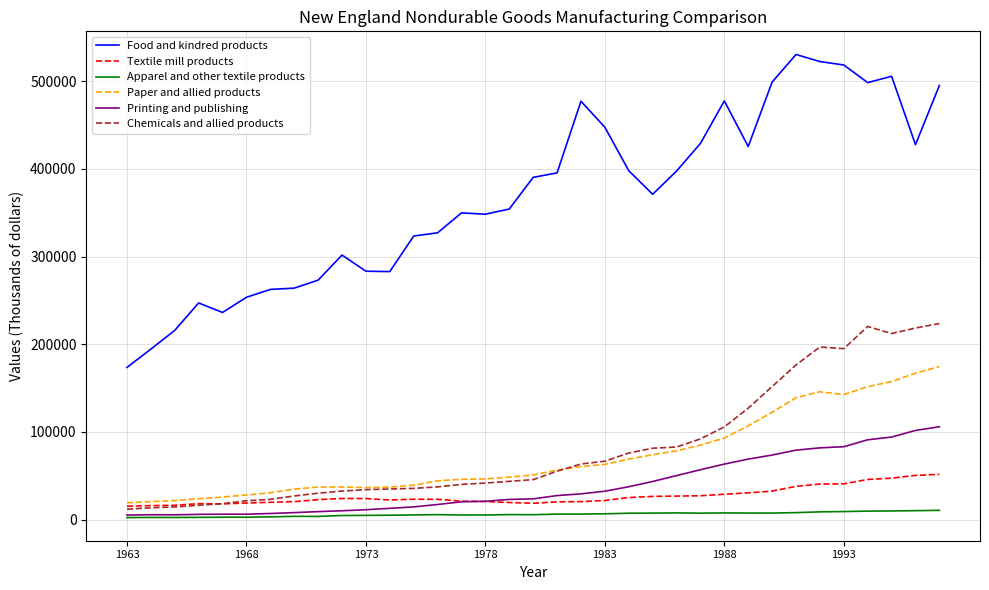

What is the maximum value for Food and kindred products?

530527